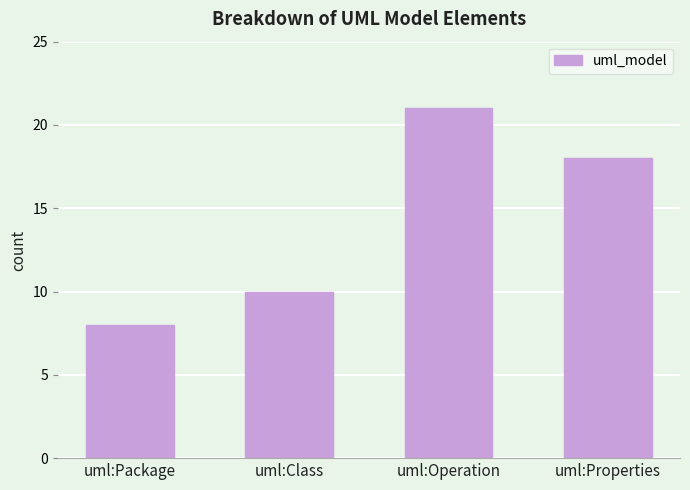

Rank the categories by value from lowest to highest.

uml:Package, uml:Class, uml:Properties, uml:Operation